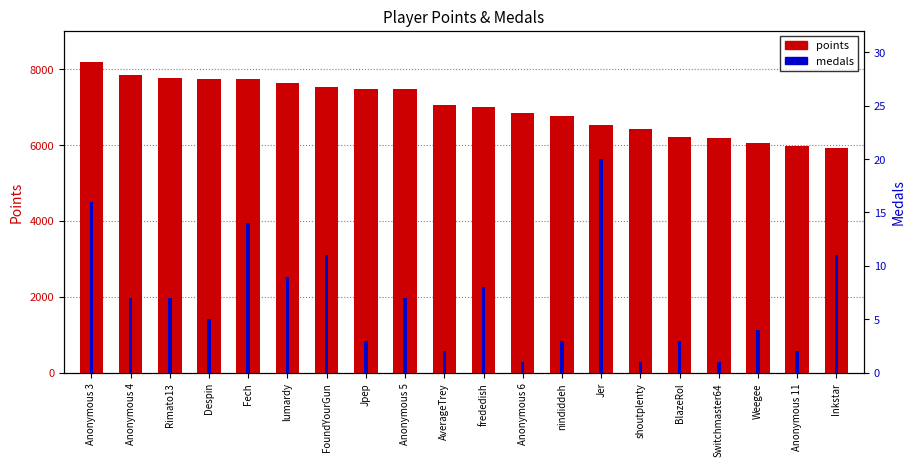

The medals series shows 5 at Anonymous 3. True or false?

False